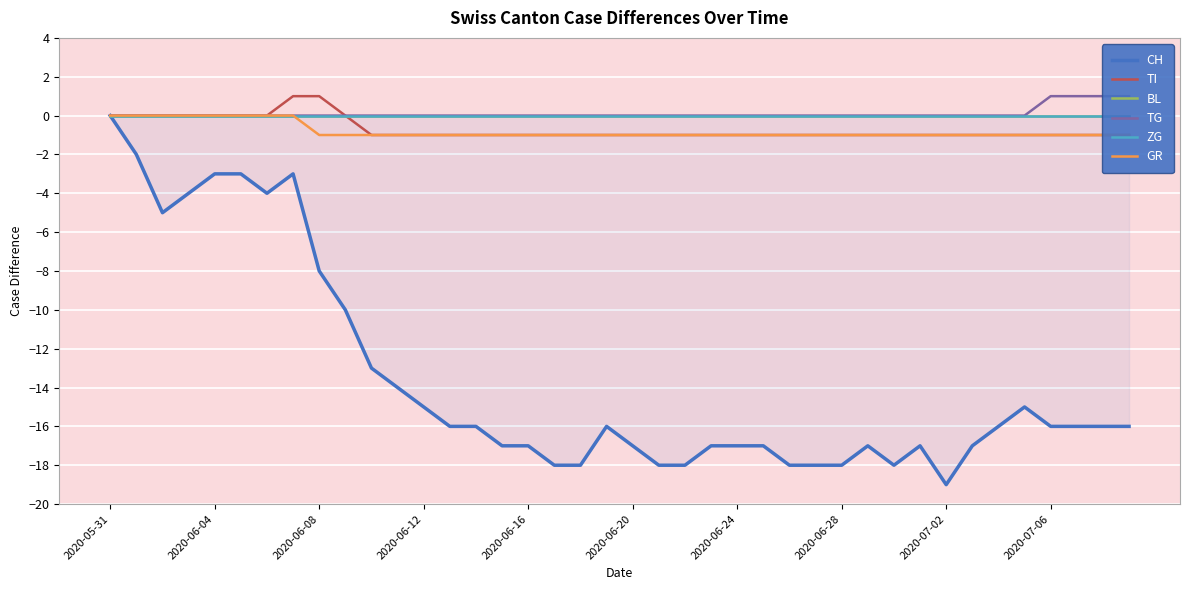

True or false: ZG and GR cross at least once.

False